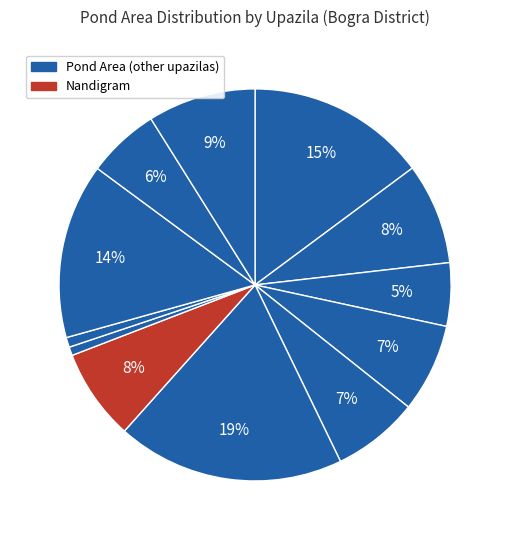

How many slices are in this pie chart?

12